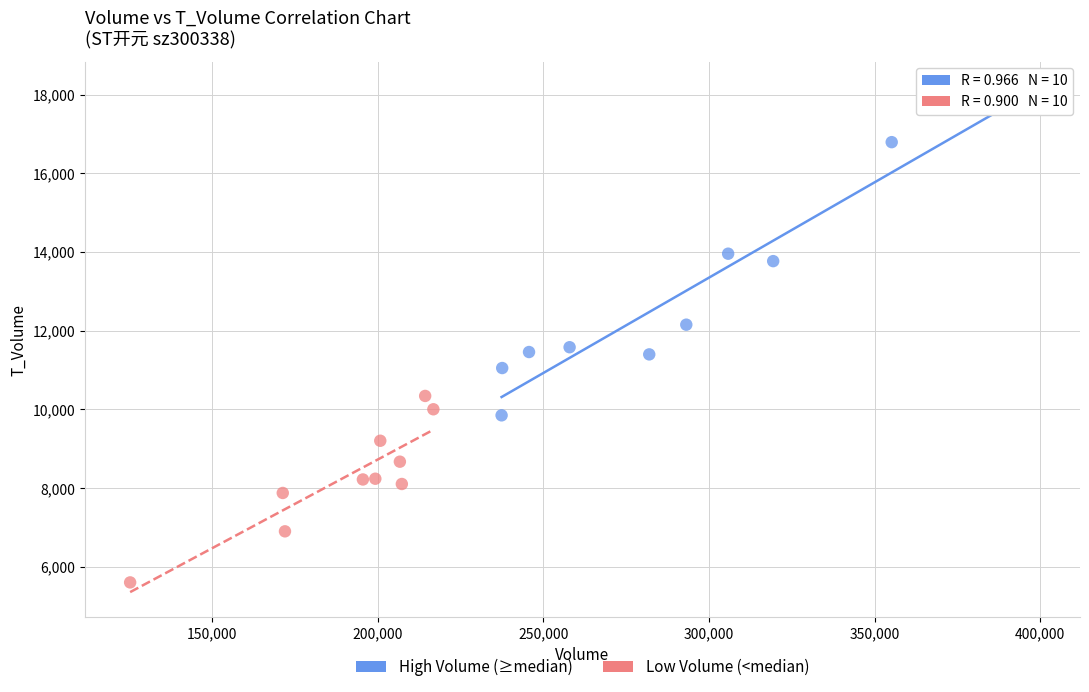

Which series has the largest Y range (max minus min)?

High Volume (≥median)